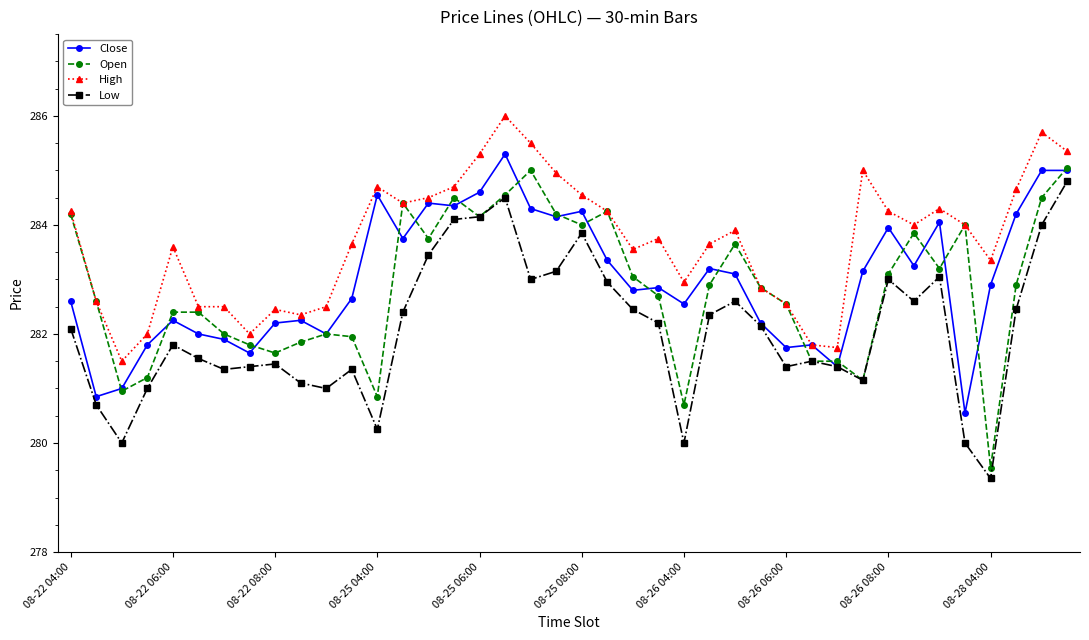

True or false: Close has more than 1 interior local peaks.

True